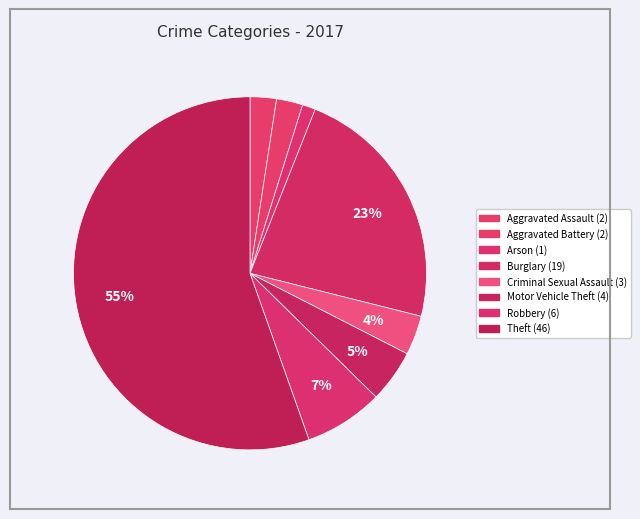

To the nearest percent, what percentage of the pie is Theft?

55%